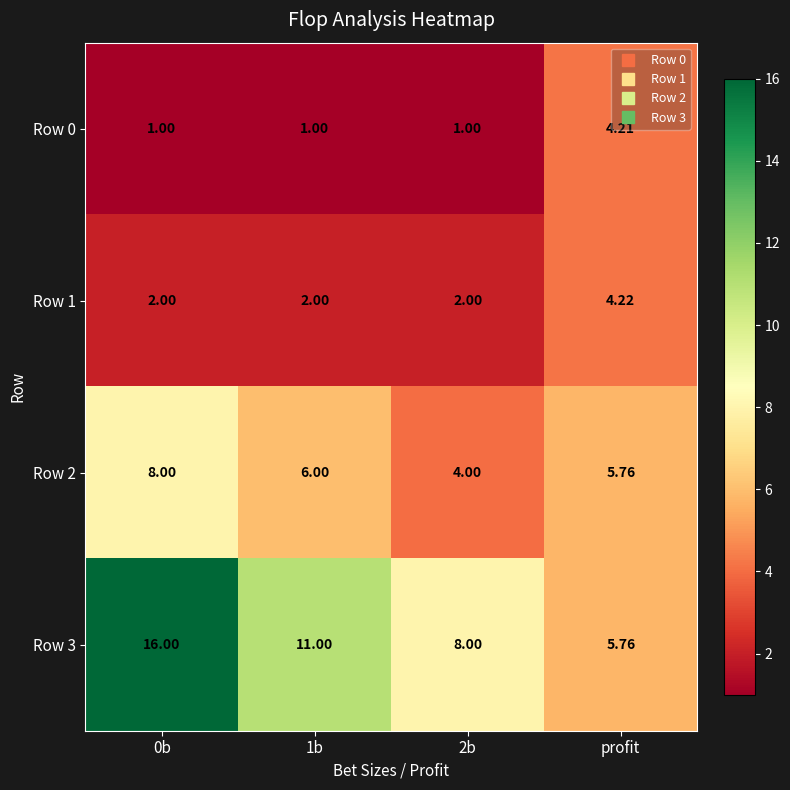

At which label does Row 1 reach its peak?

profit